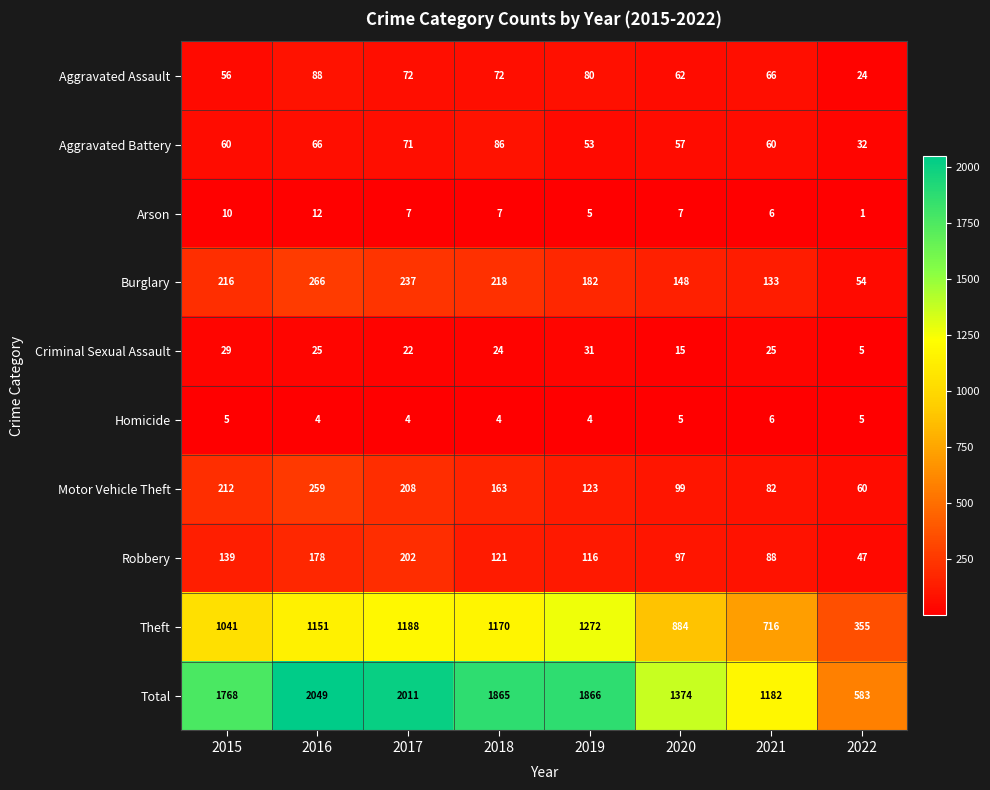

At which category does the chart reach its peak across all series?

2016